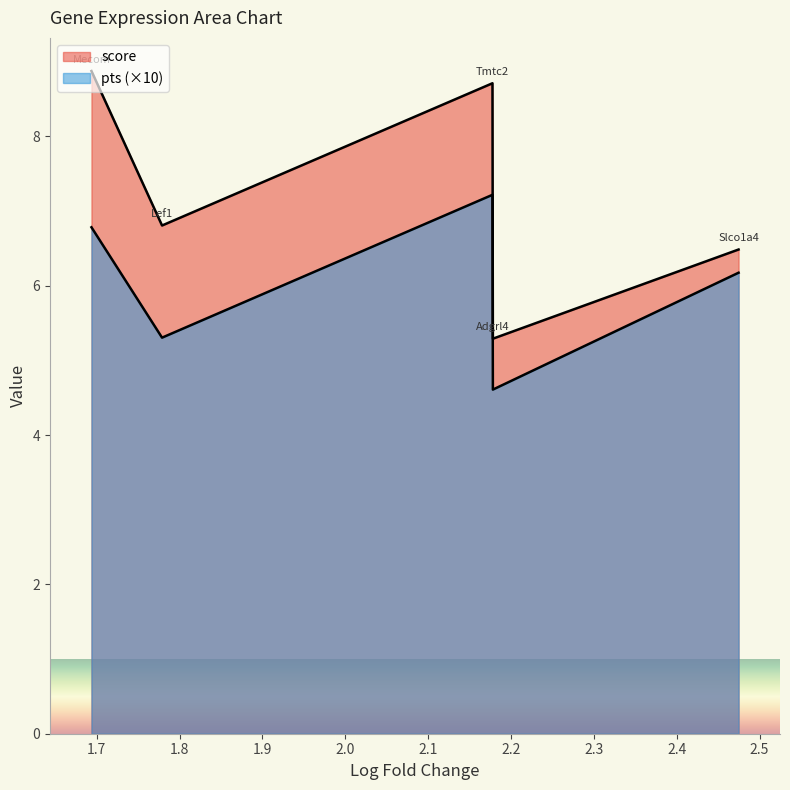

Is it true that pts equals 7.2 at 2.177638053894043?

True